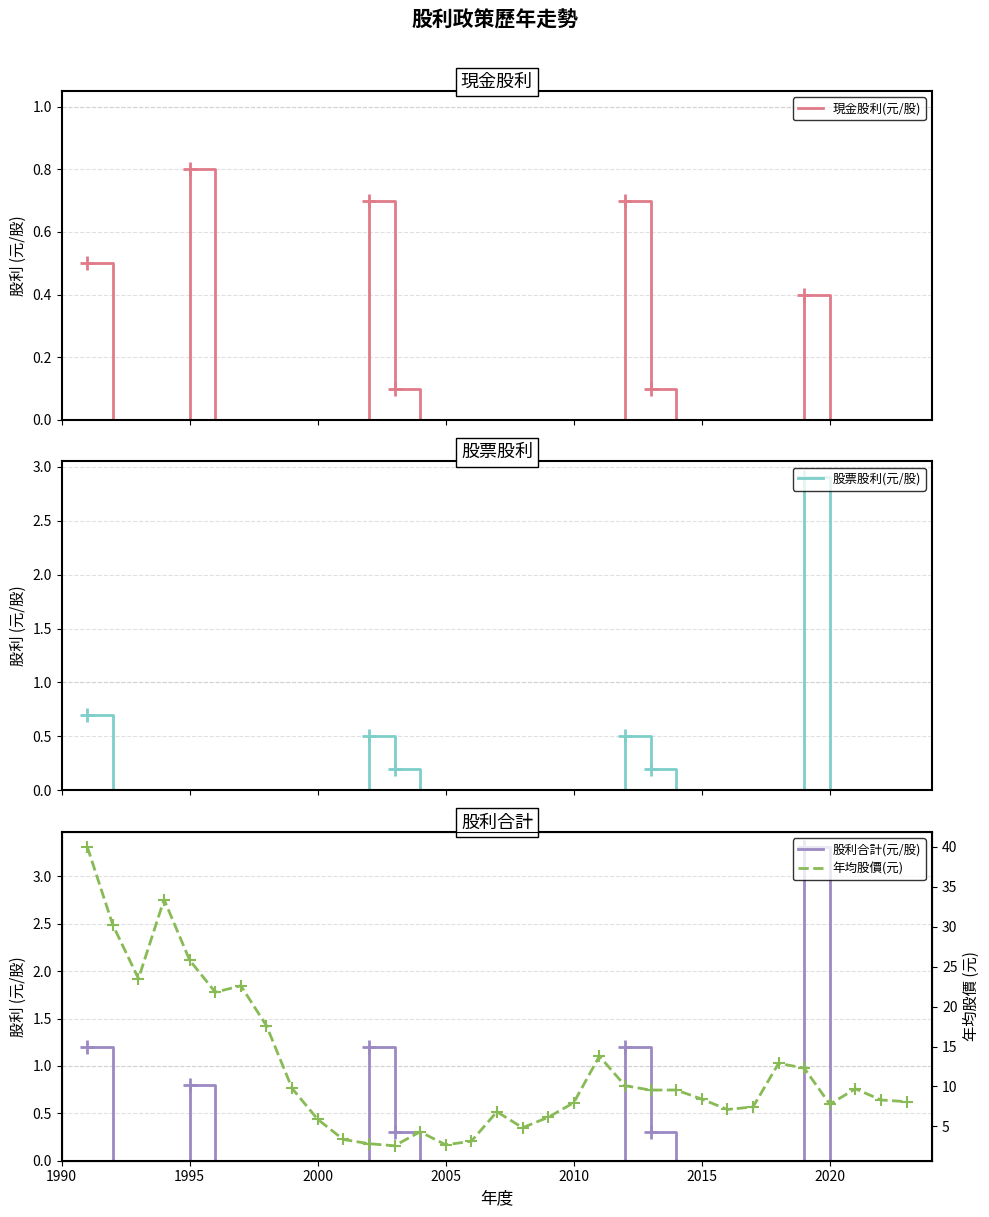

Is this an area chart (filled region under the line)?

No